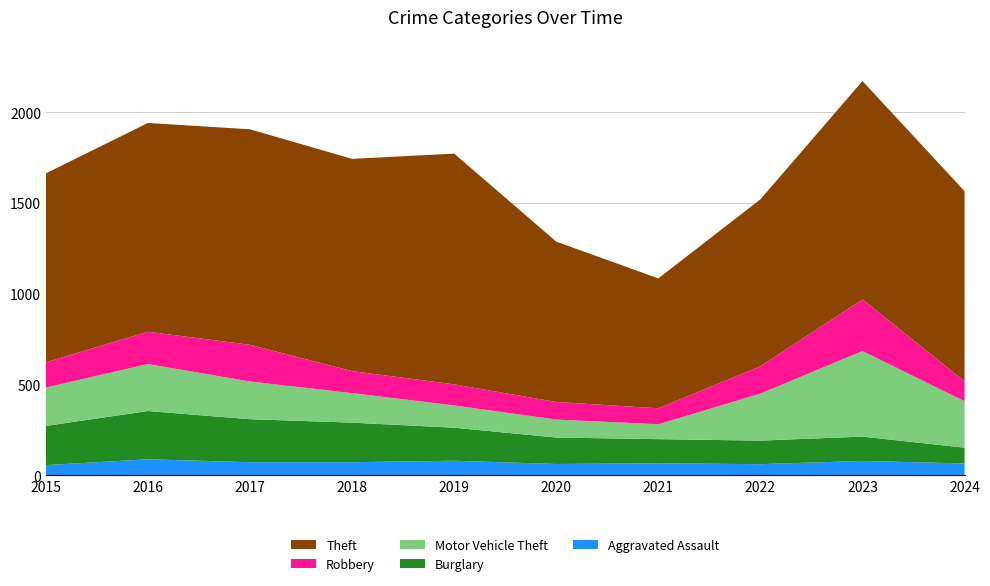

Reading right to left, what are all the values shown in this chart?

Aggravated Assault: 2024=65	2023=79	2022=61	2021=66	2020=62	2019=80	2018=72	2017=72	2016=88	2015=56
Burglary: 2024=87	2023=134	2022=130	2021=133	2020=146	2019=182	2018=218	2017=237	2016=266	2015=216
Motor Vehicle Theft: 2024=256	2023=472	2022=259	2021=82	2020=99	2019=123	2018=163	2017=208	2016=259	2015=212
Robbery: 2024=110	2023=284	2022=151	2021=88	2020=97	2019=116	2018=121	2017=202	2016=178	2015=139
Theft: 2024=1048	2023=1204	2022=920	2021=716	2020=884	2019=1272	2018=1170	2017=1188	2016=1151	2015=1041